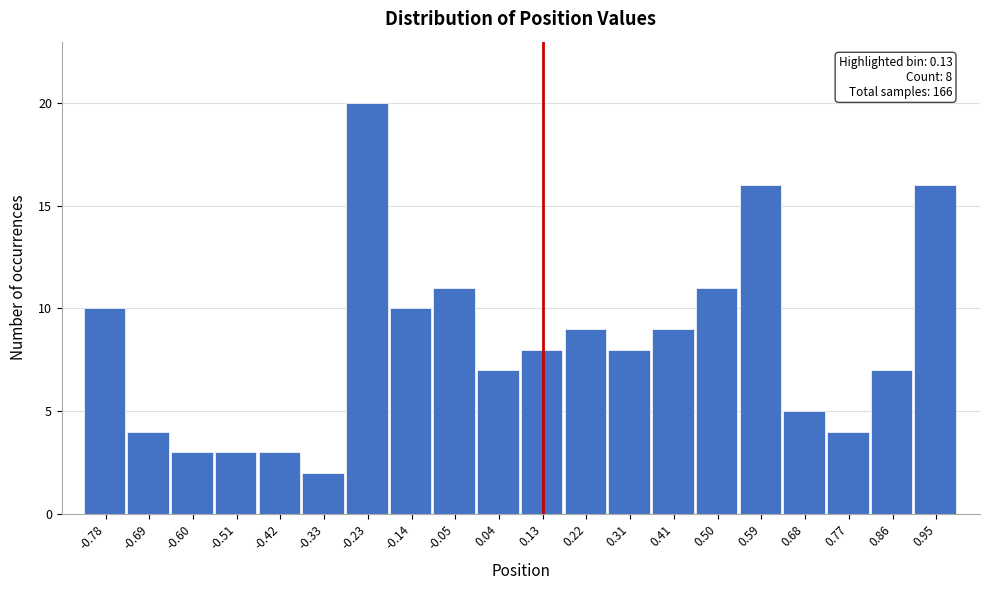

Over which range of the x-axis is the bar tallest?

-0.28 to -0.19